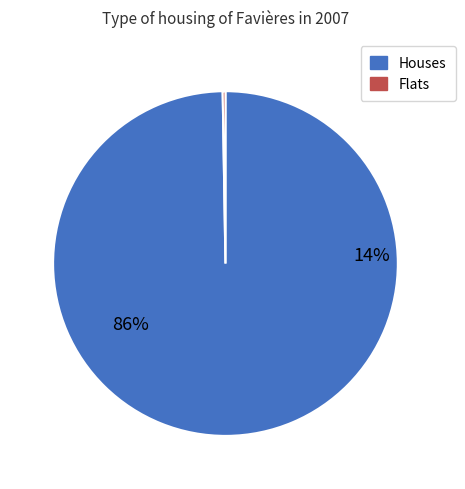

Count the number of slices in the pie.

2